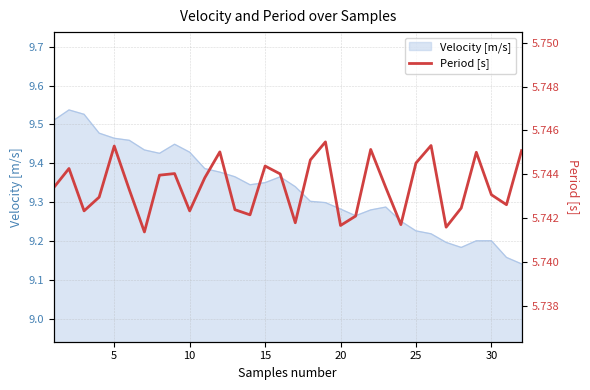

True or false: Velocity [m/s] has a value of 3.4 at 15.

False